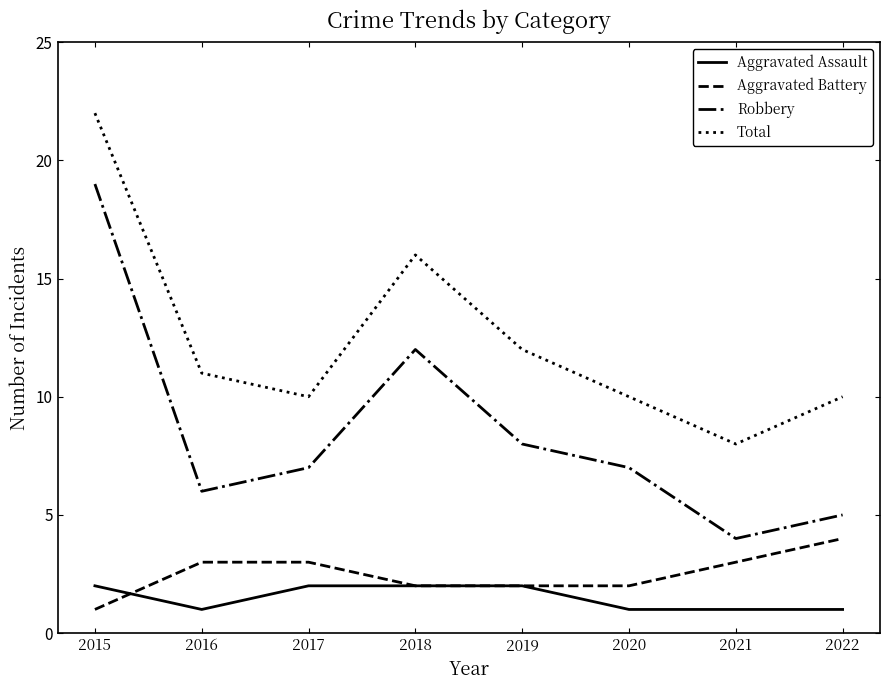

At which label does Aggravated Battery reach its minimum?

2015